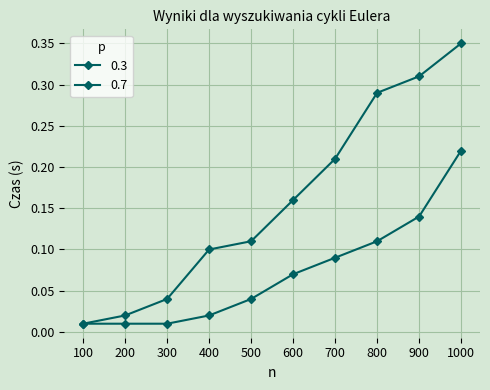

The value of 0.7 at 400 is 0.0. True or false?

False